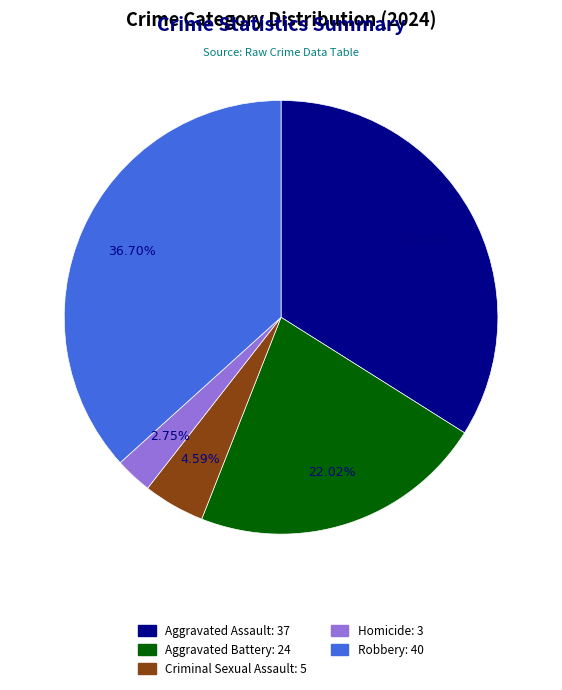

To the nearest percent, what is the difference between the largest and smallest slice percentages?

34%